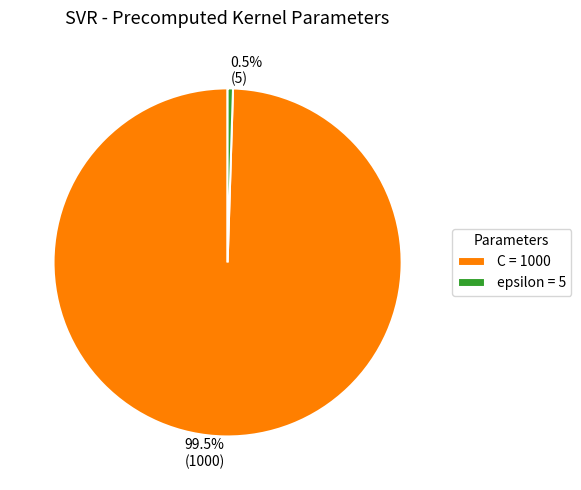

Combined, what portion of the pie is epsilon and C?

100.0%